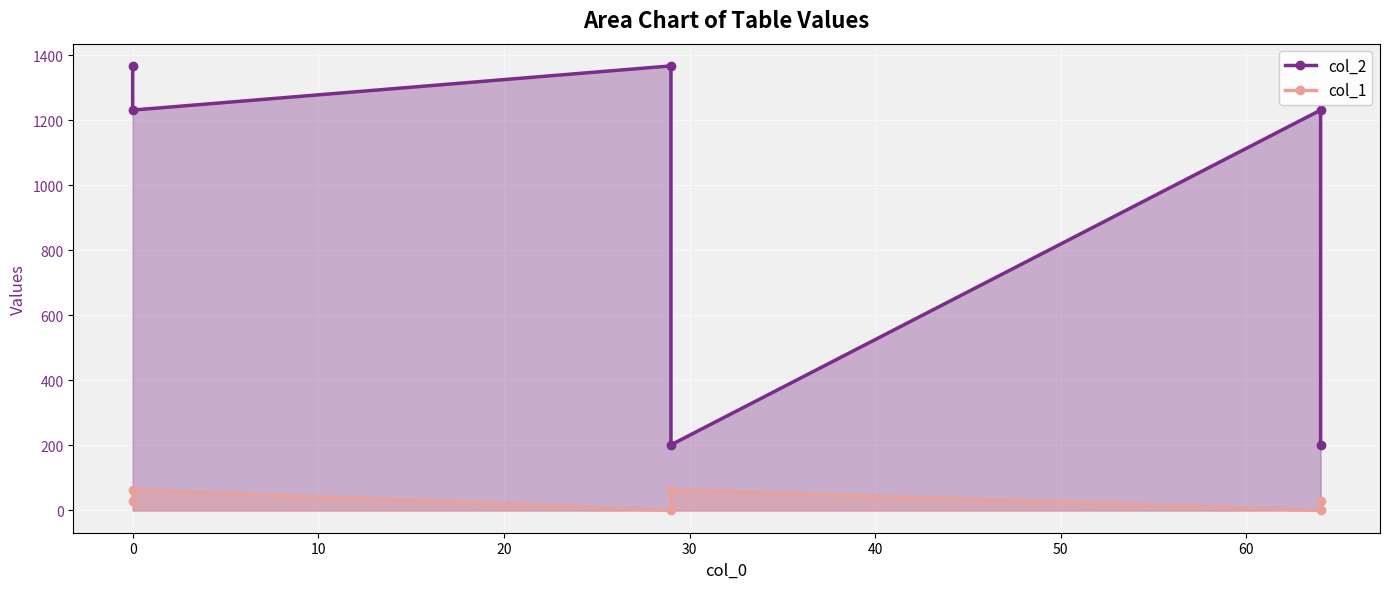

Reading left to right, transcribe all the data shown in this chart.

col_1: 0=29	29=0	29=64	0=64	64=0	64=29
col_2: 0=1368	29=1368	29=202	0=1232	64=1232	64=202